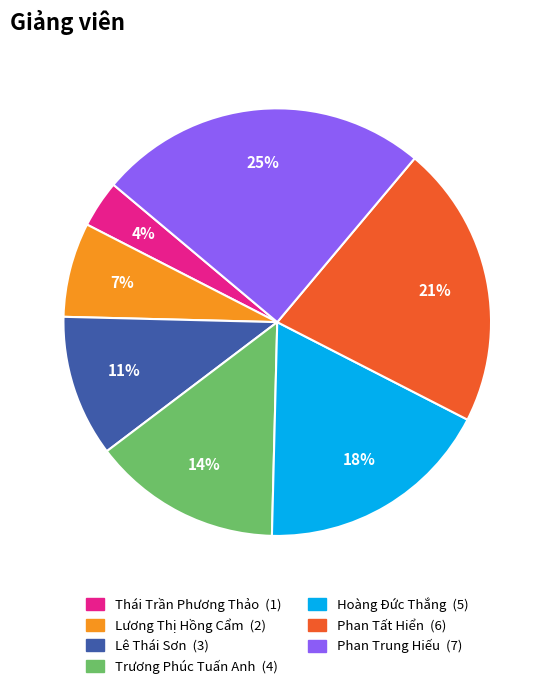

The Trương Phúc Tuấn Anh slice represents 5% of the pie. True or false?

False